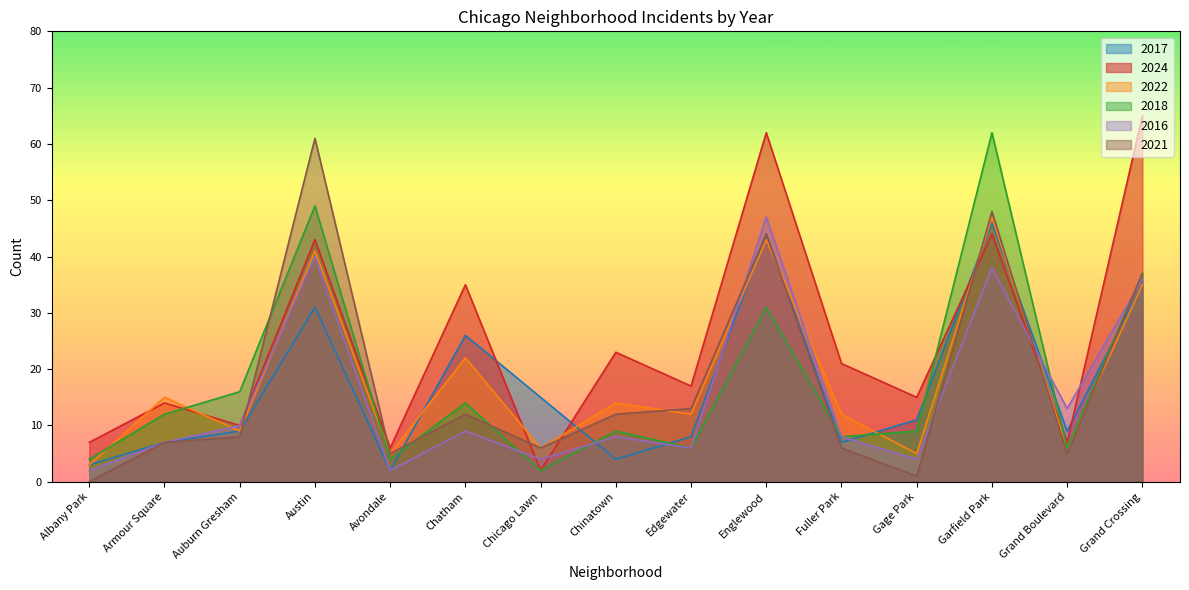

Which series has the widest spread of values?

2024